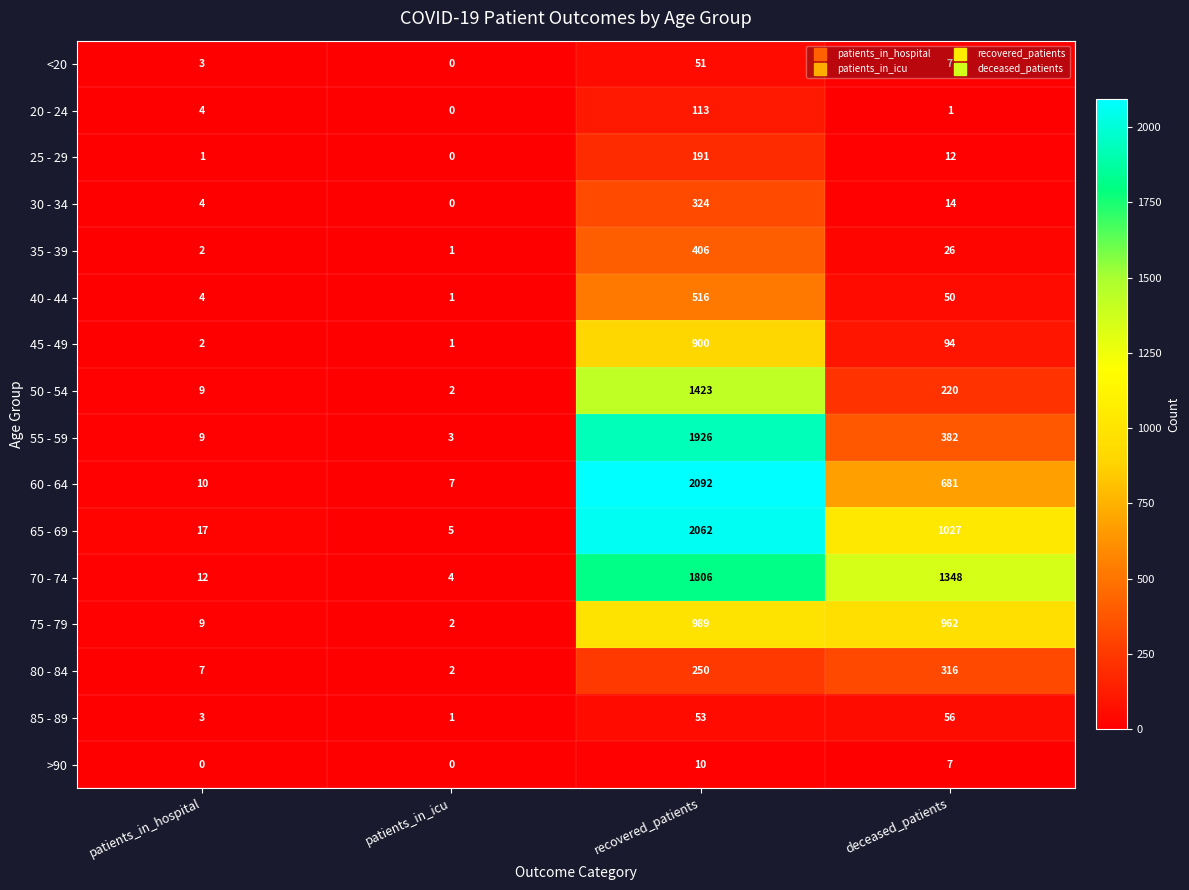

Which series has the largest total across all categories?

70 - 74